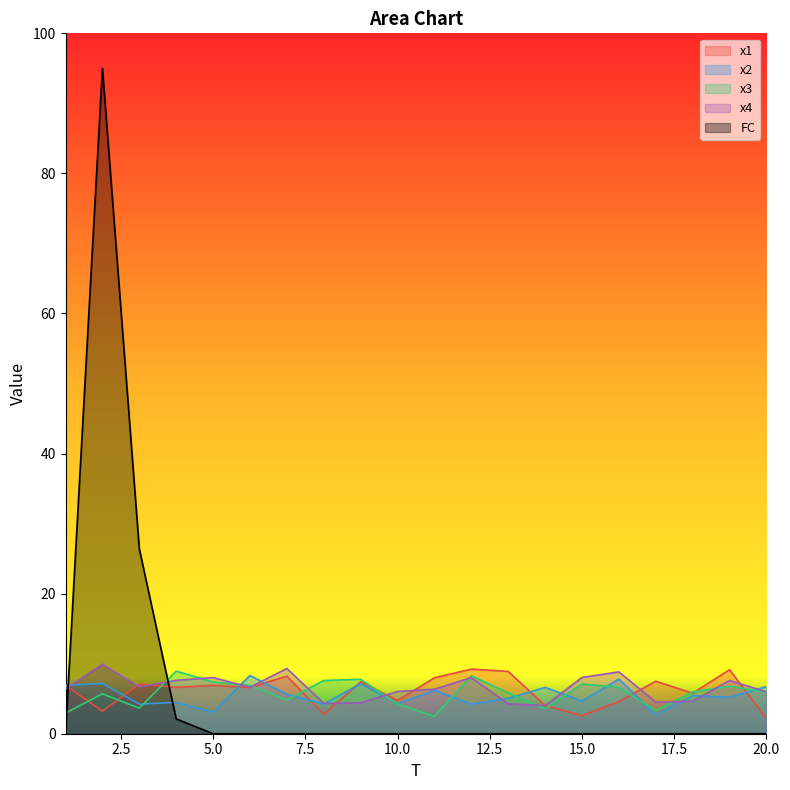

What is the maximum value shown in the chart?

95.0